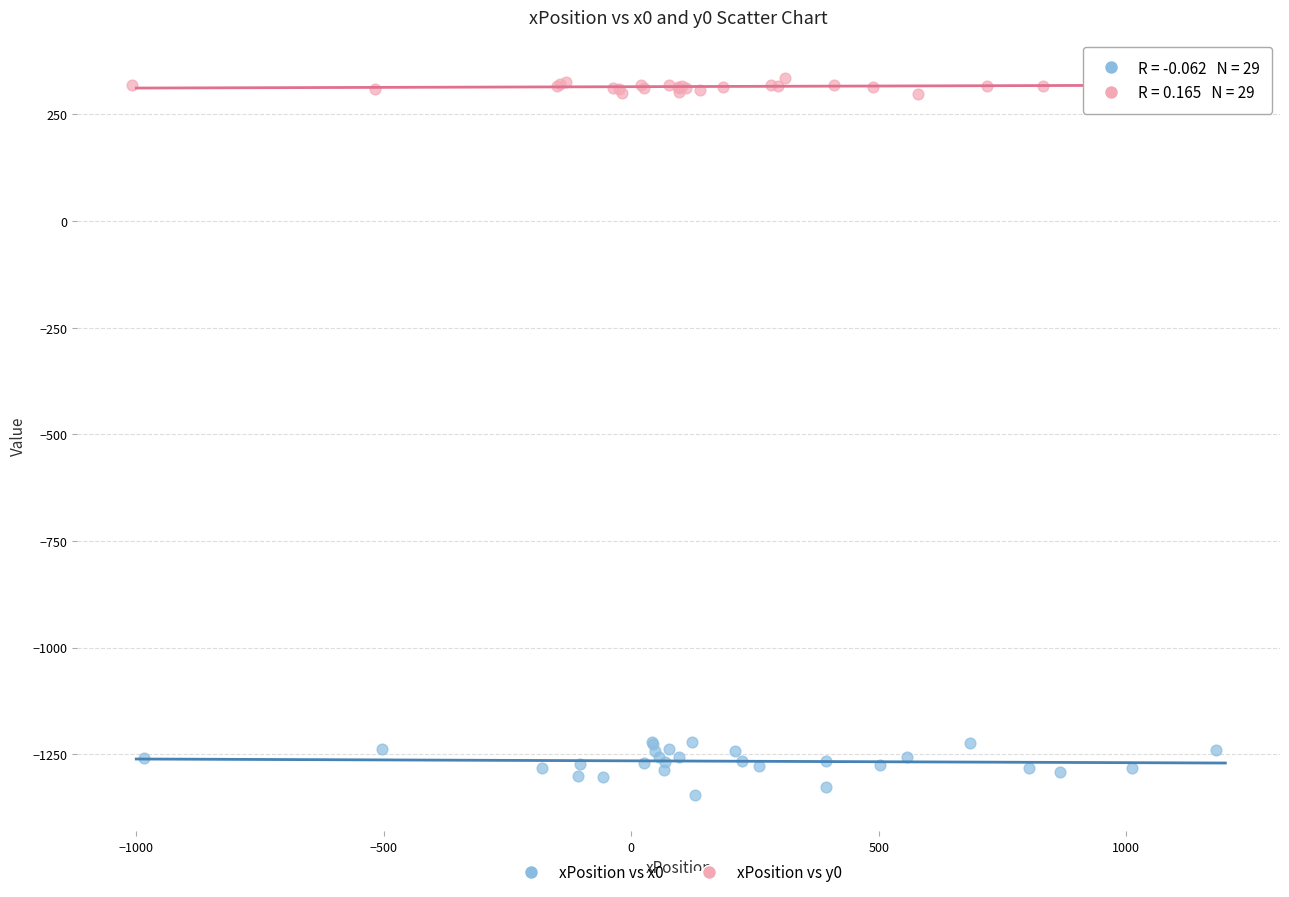

Which series has the widest spread of Y values?

xPosition vs x0